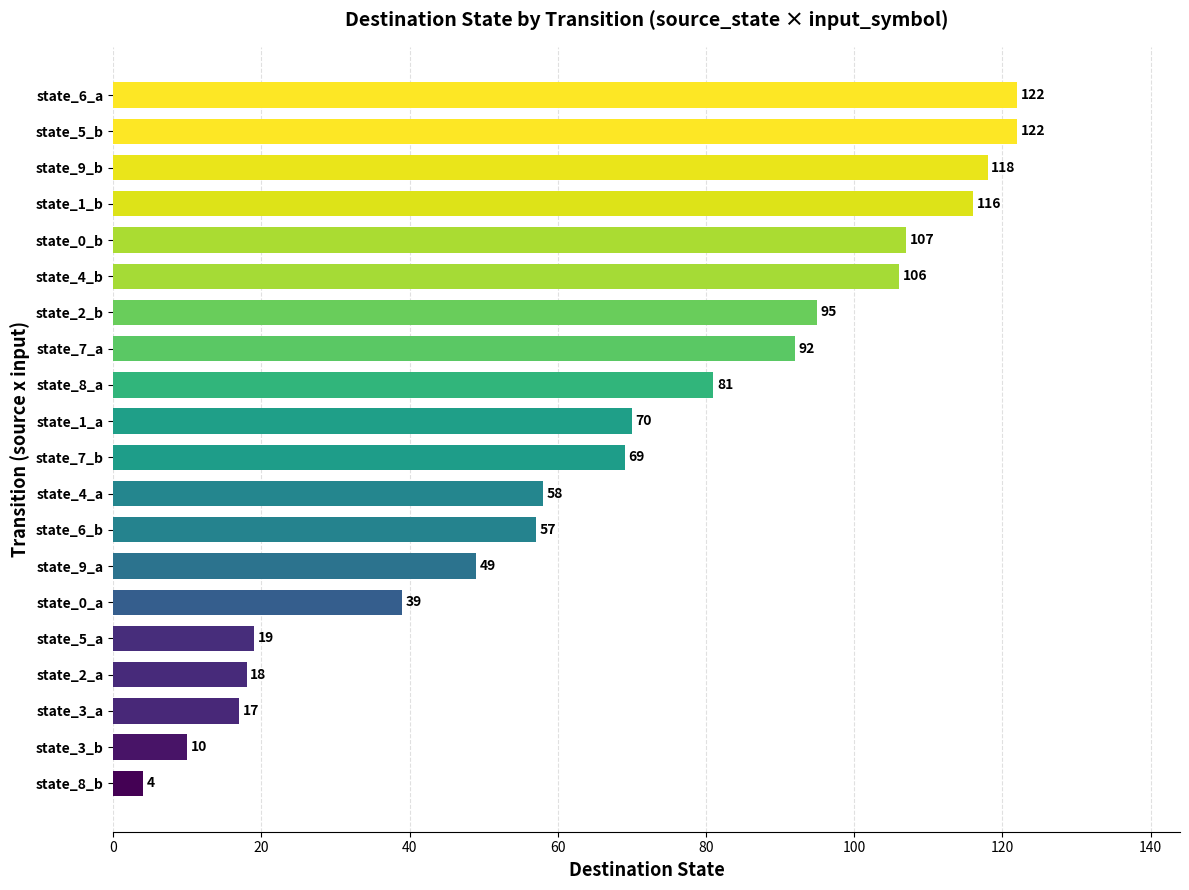

Approximately how many times larger is the value at state_1_a compared to state_2_b?

0.7